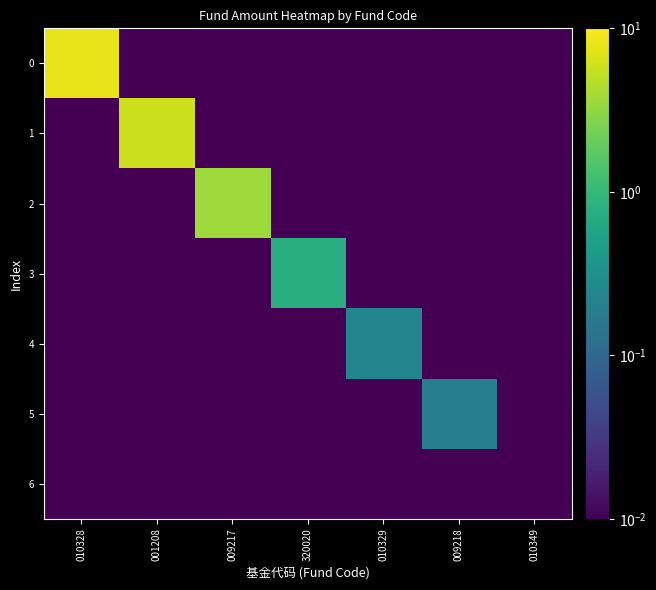

At how many categories does at least one series exceed 3?

3